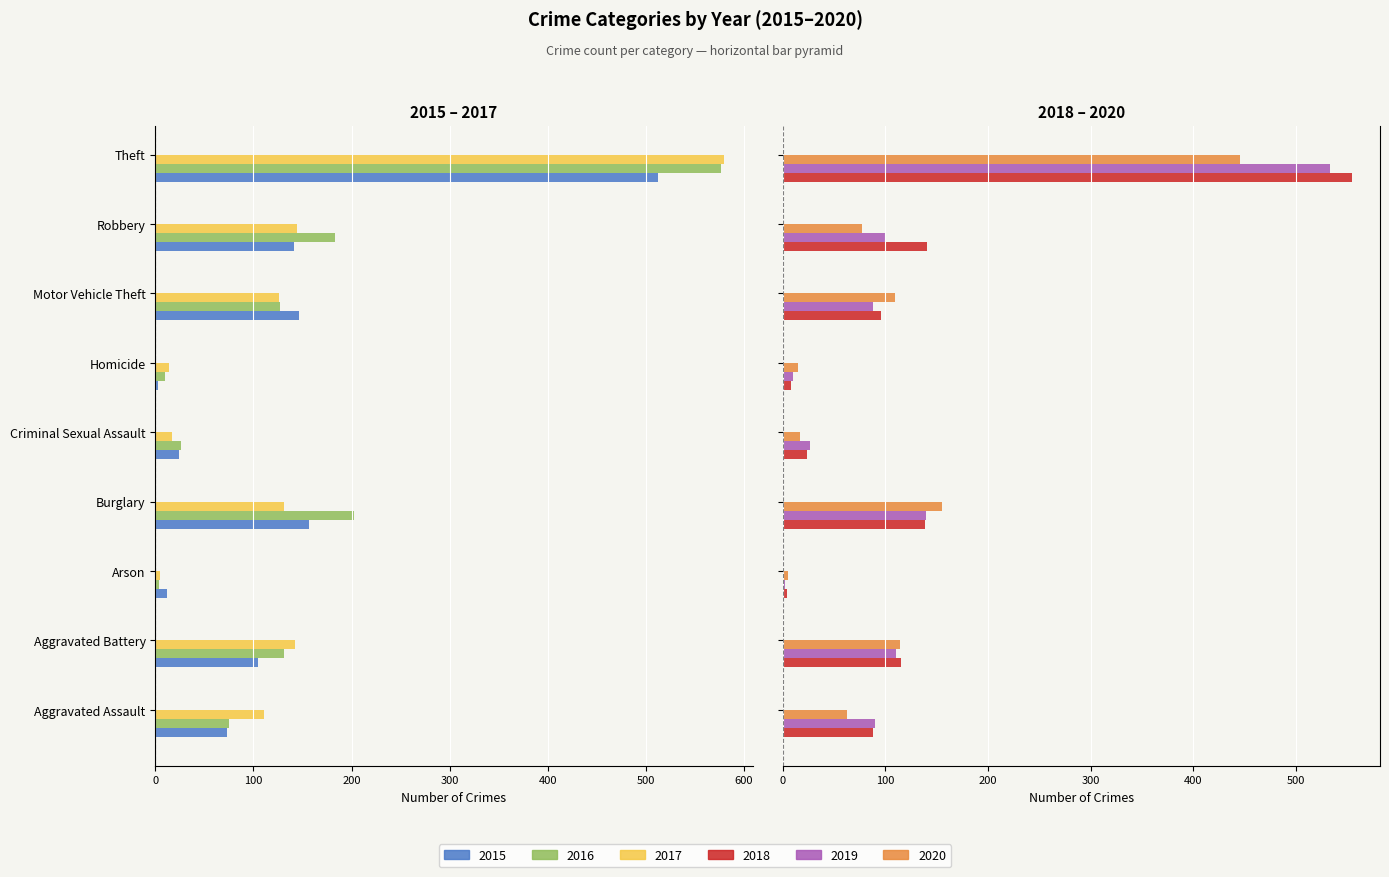

What is the label of the 5th bar from the right?

Criminal Sexual Assault